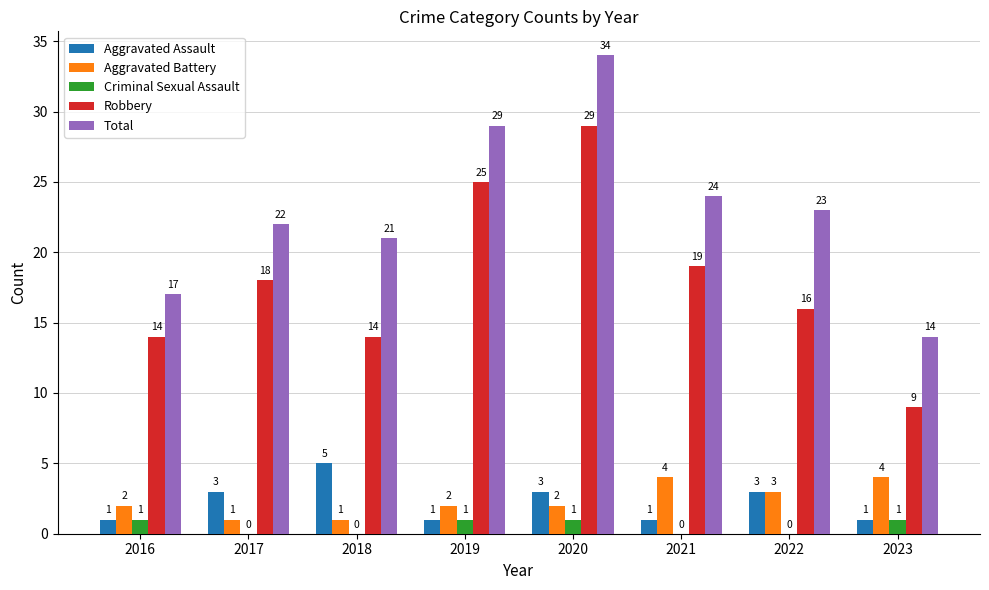

What is the maximum value for Criminal Sexual Assault?

1